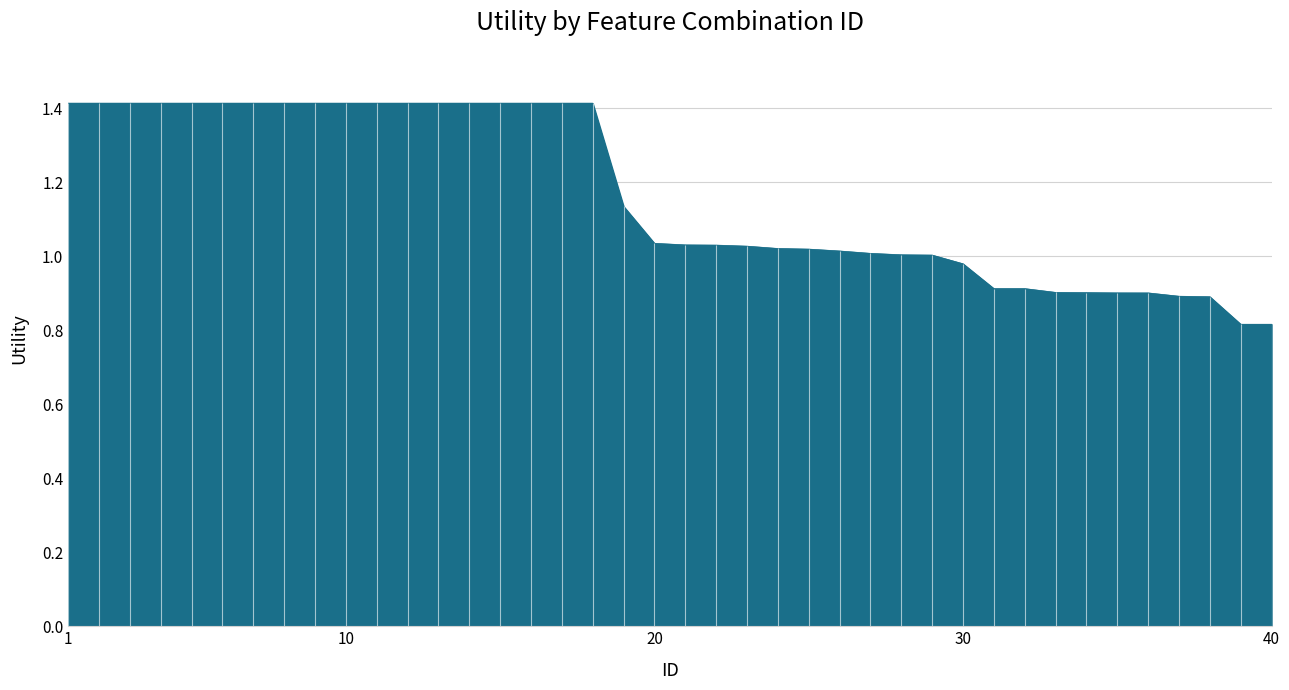

Between 32 and 13, which is larger?

13